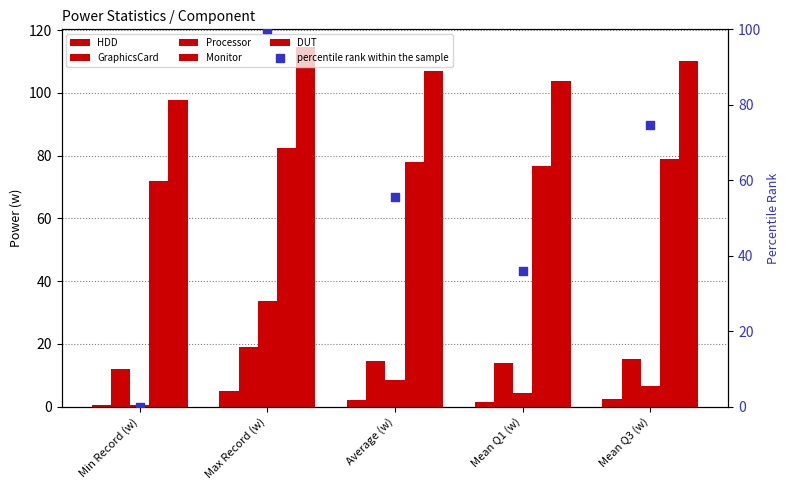

Which series has the largest total across all categories?

DUT